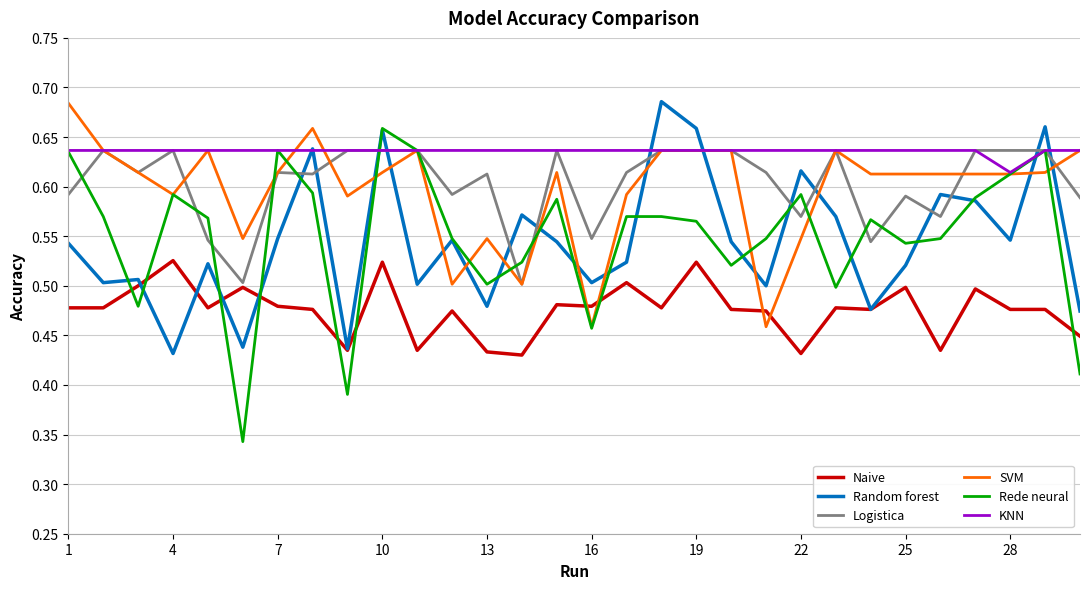

True or false: KNN and Naive cross at least once.

False